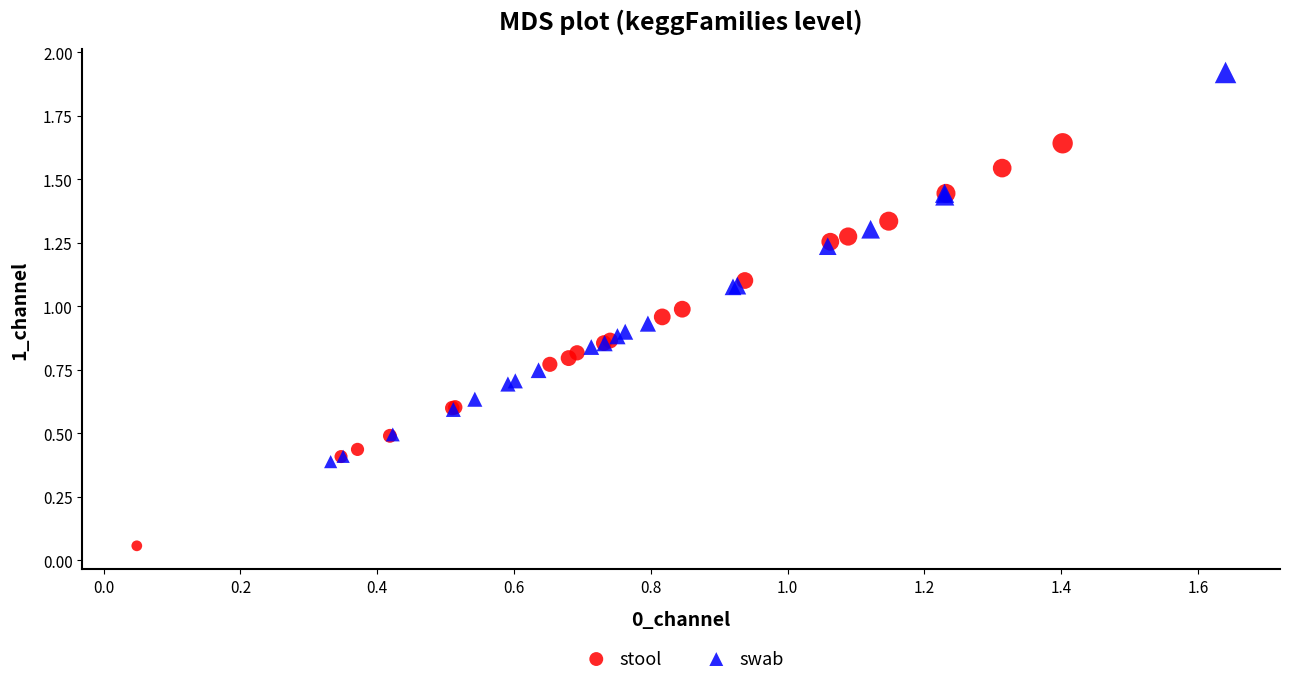

Which series reaches the minimum Y coordinate?

stool